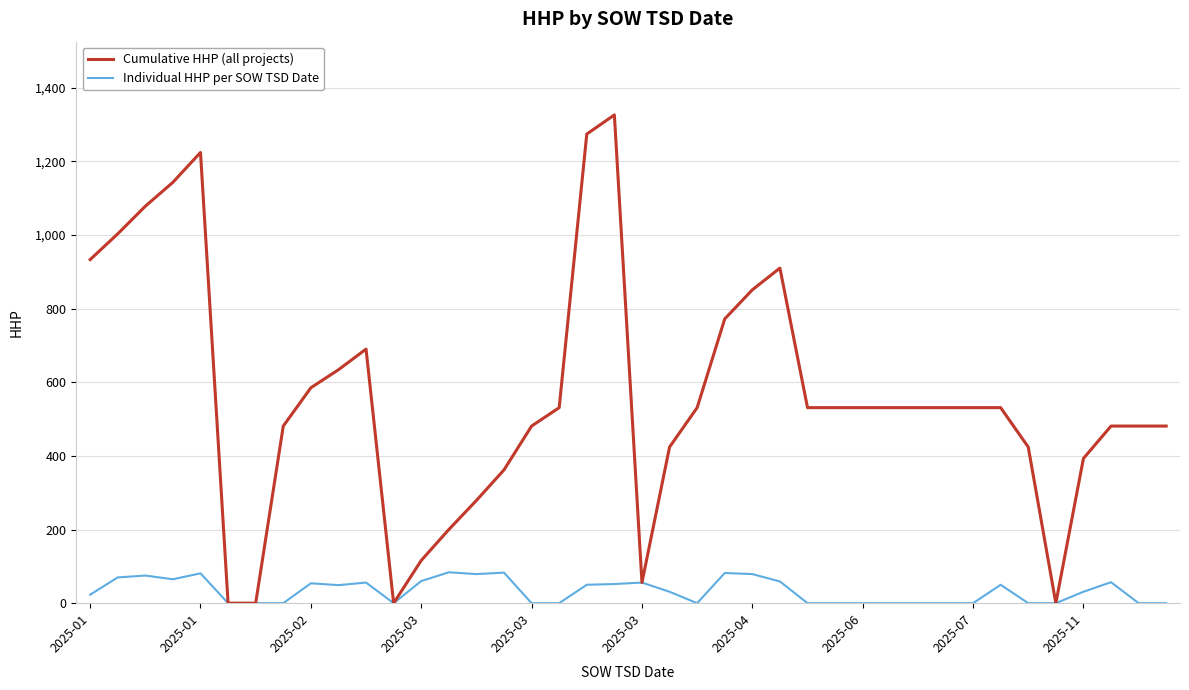

Which series has the largest range (max minus min)?

Cumulative HHP (all projects)